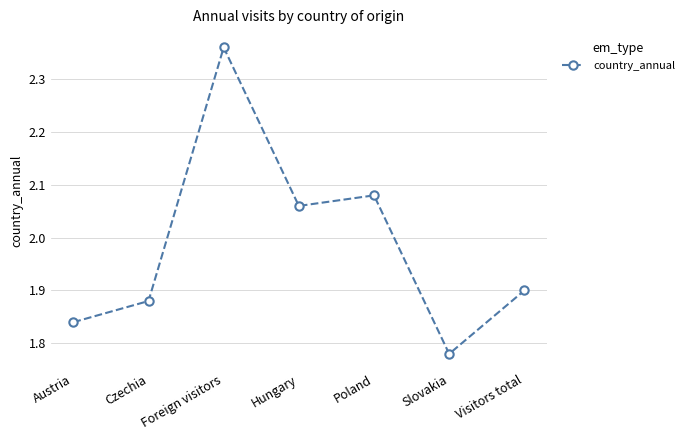

What is the difference between the second highest and minimum values?

0.3